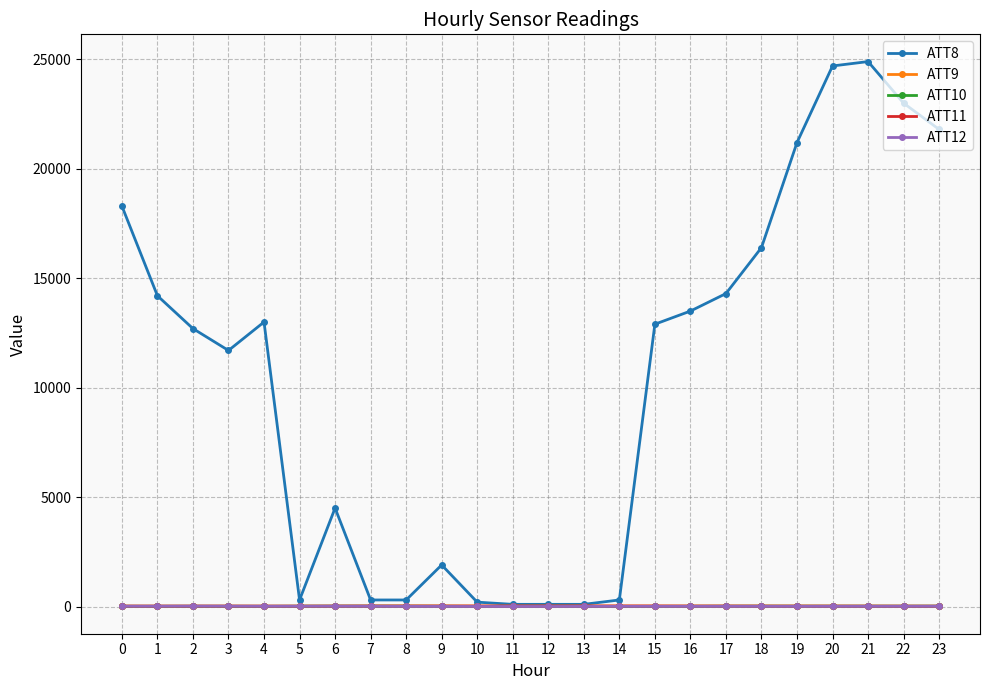

Which series has the largest total across all categories?

ATT8